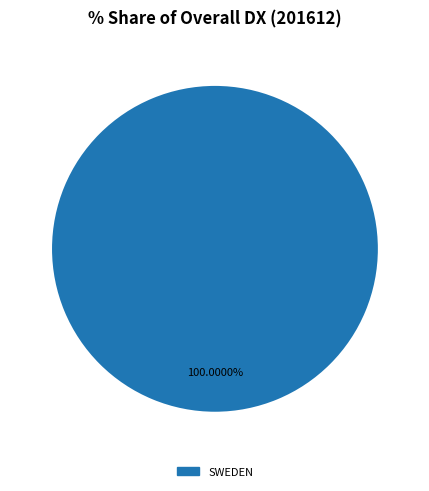

How many segments does this pie chart have?

1